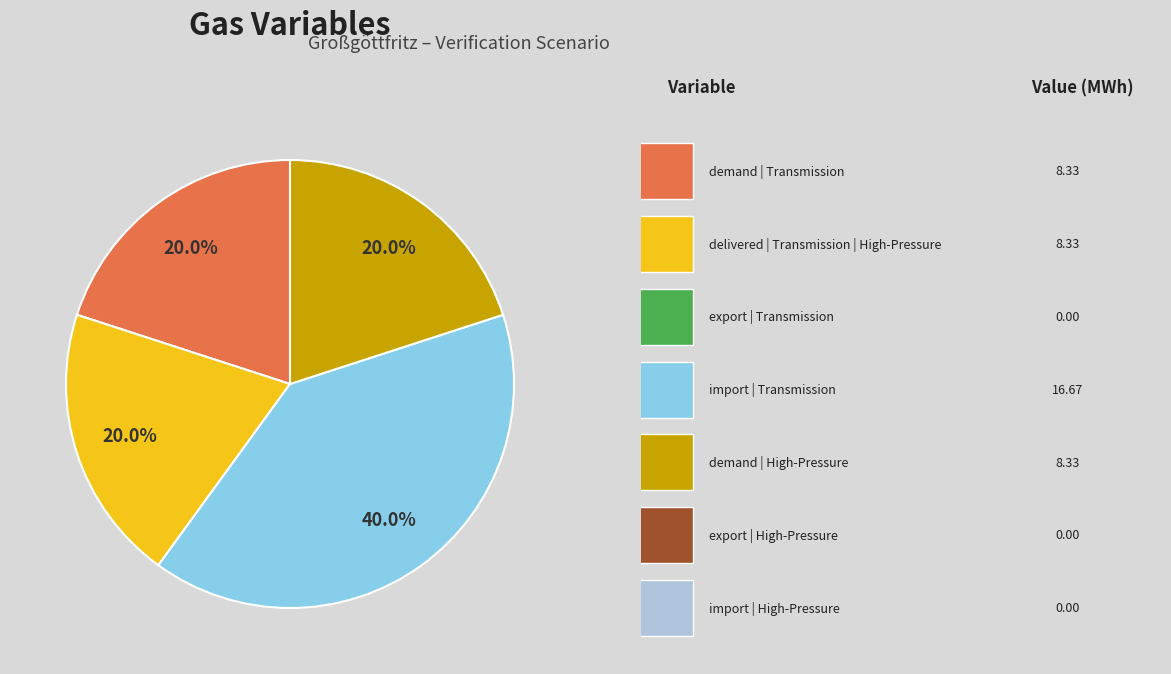

Does any single category account for the majority?

No